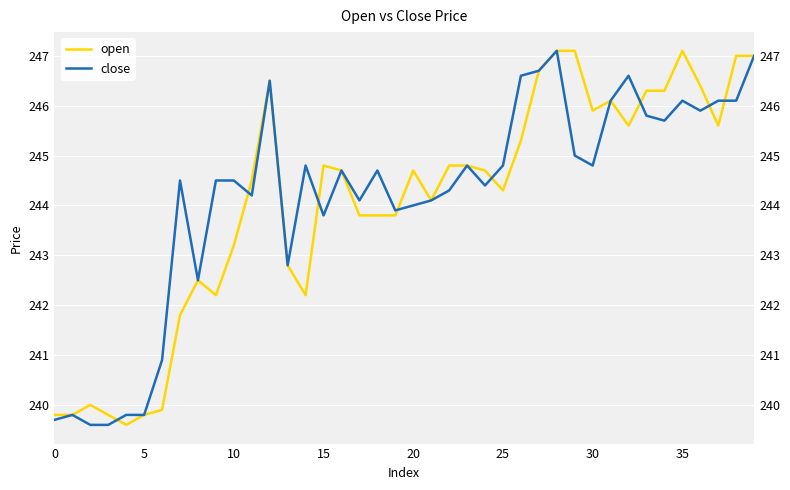

What is the highest value of the open series?

247.1